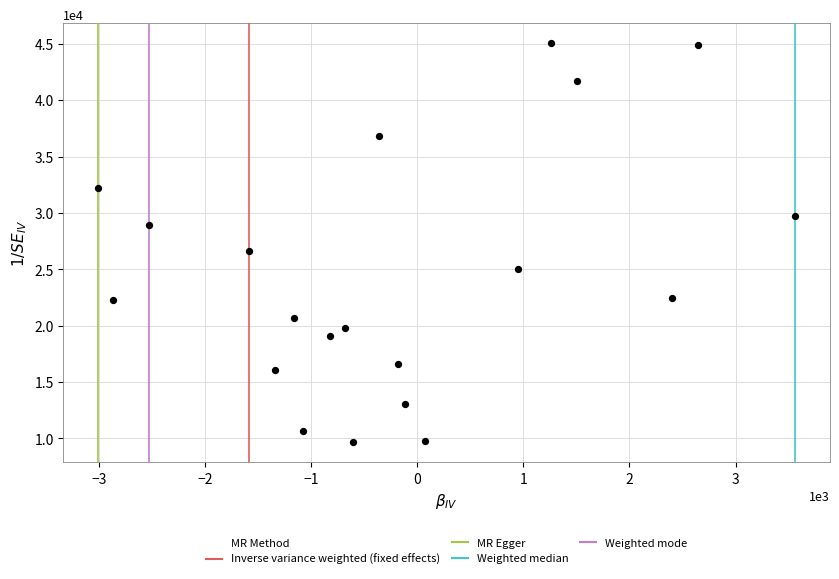

What is the range of Y values (max minus min)?

35381.4